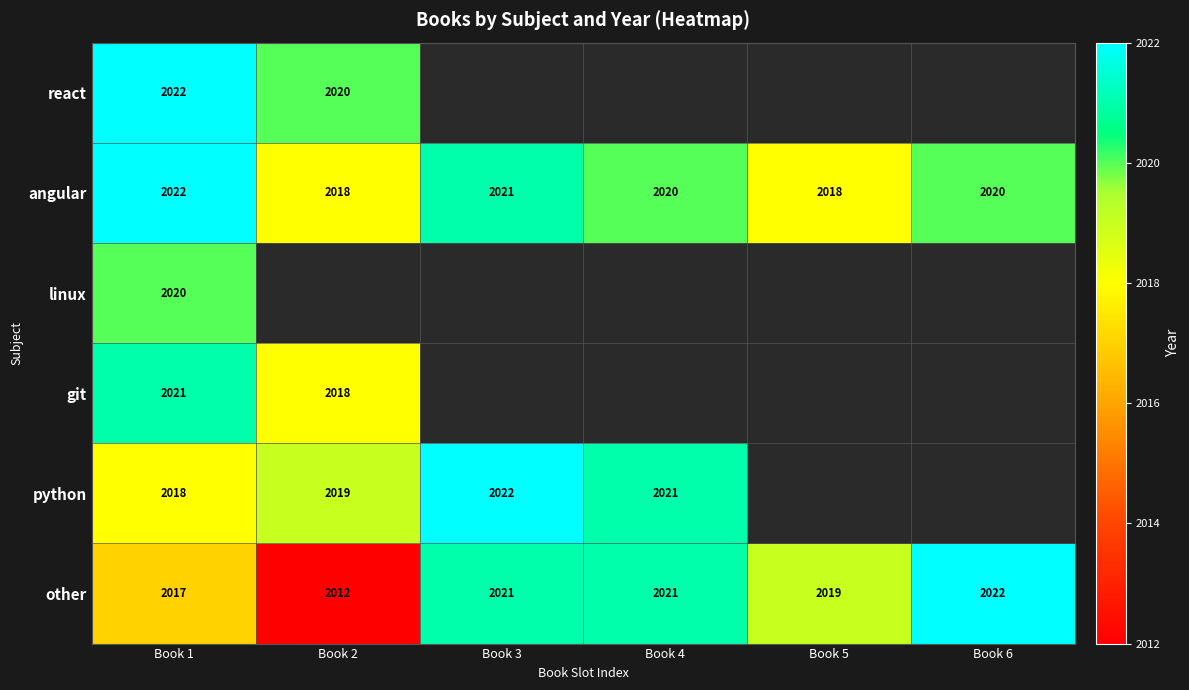

What is the smallest value displayed?

2012.0